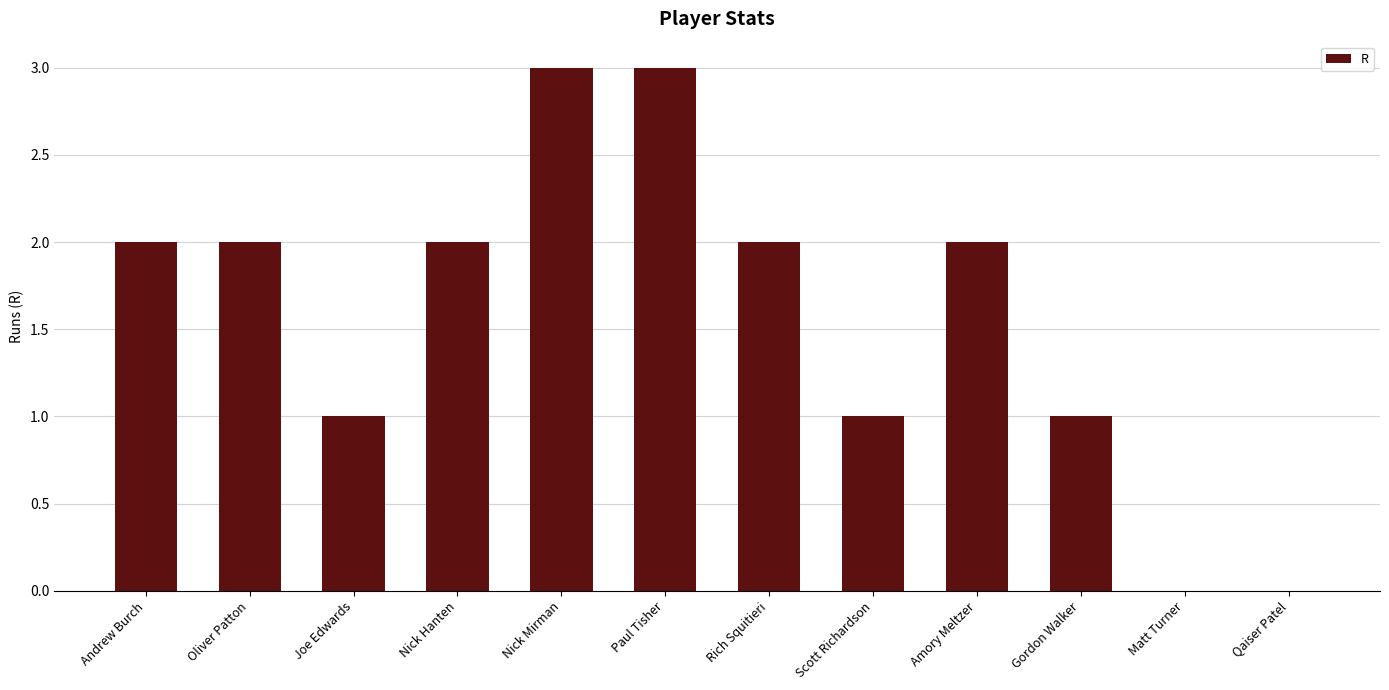

What is the change in value from Joe Edwards to Matt Turner?

-1